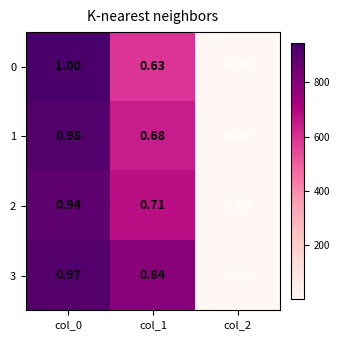

At which category is the sum across all series the highest?

col_0